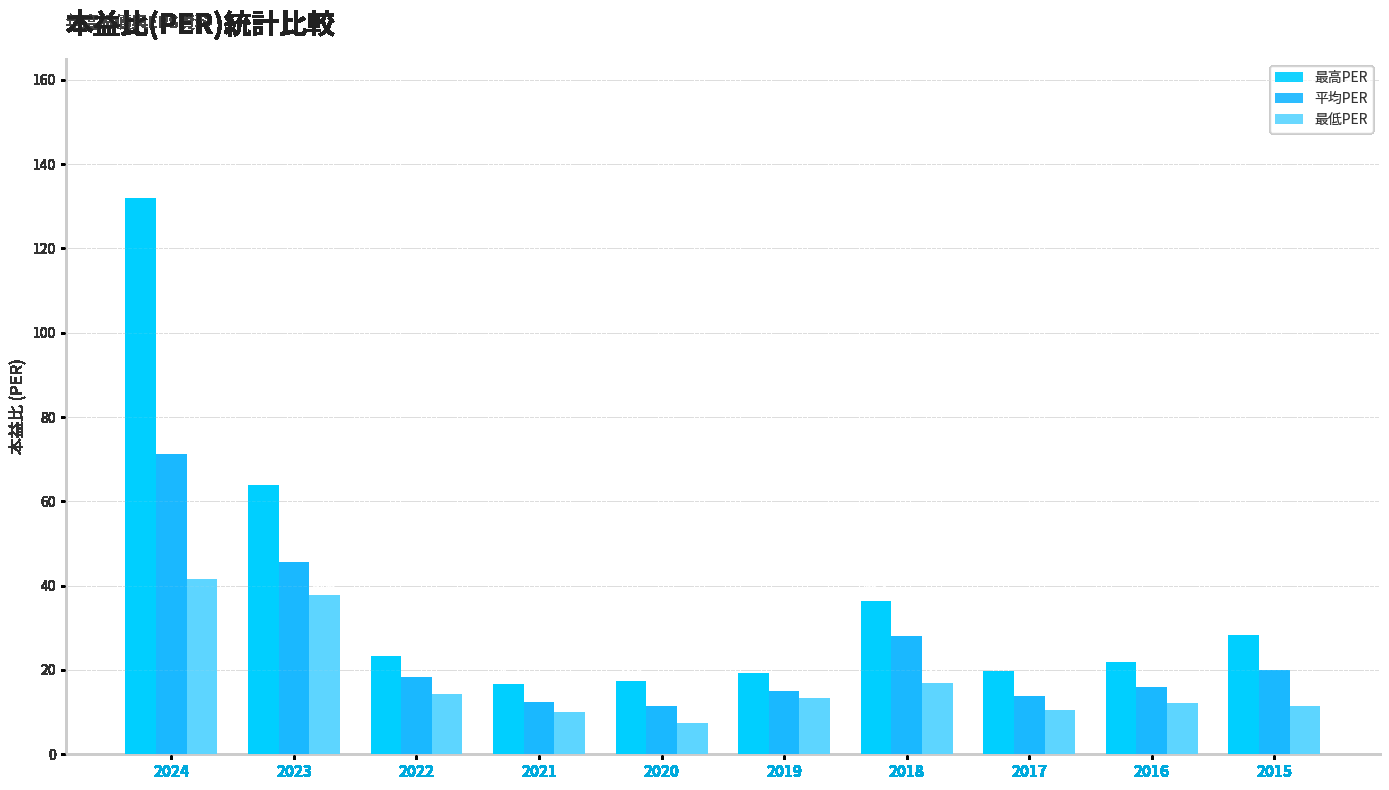

Rank the series by their average value, from highest to lowest.

最高PER, 平均PER, 最低PER